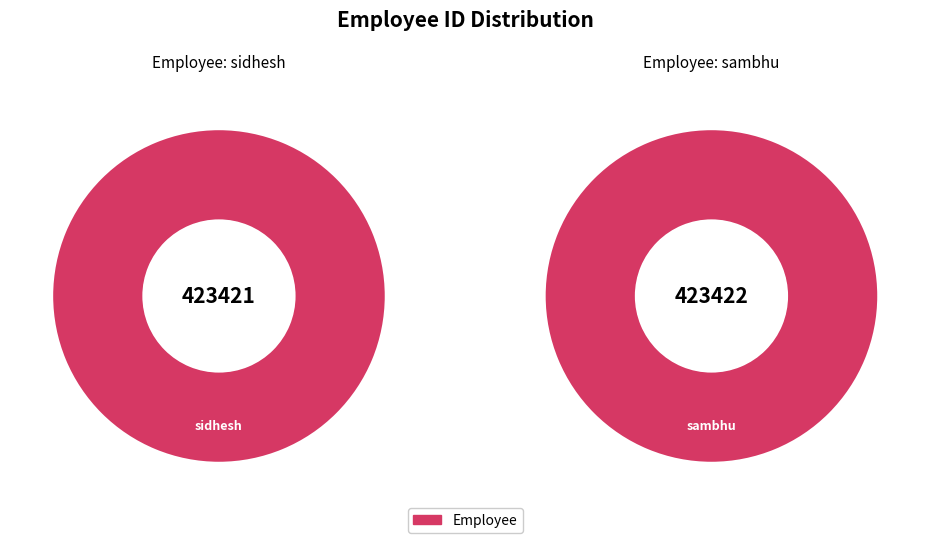

The sidhesh slice represents 40% of the pie. True or false?

False